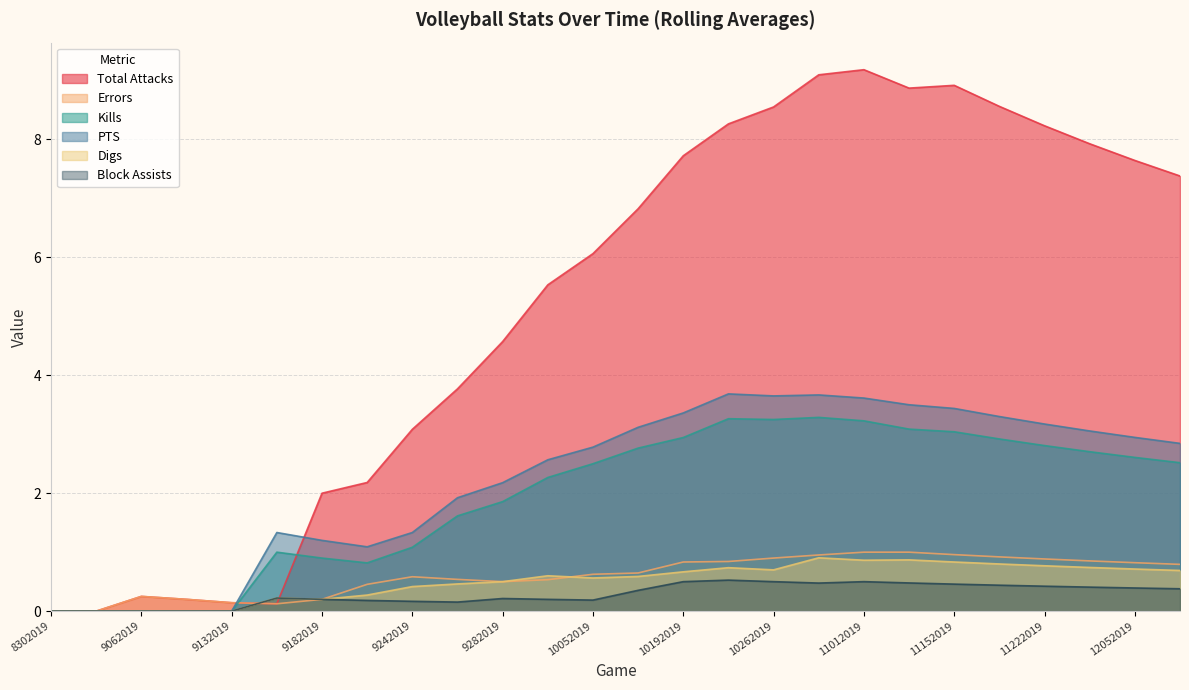

The value of Kills at 10292019 is 1.8. True or false?

False